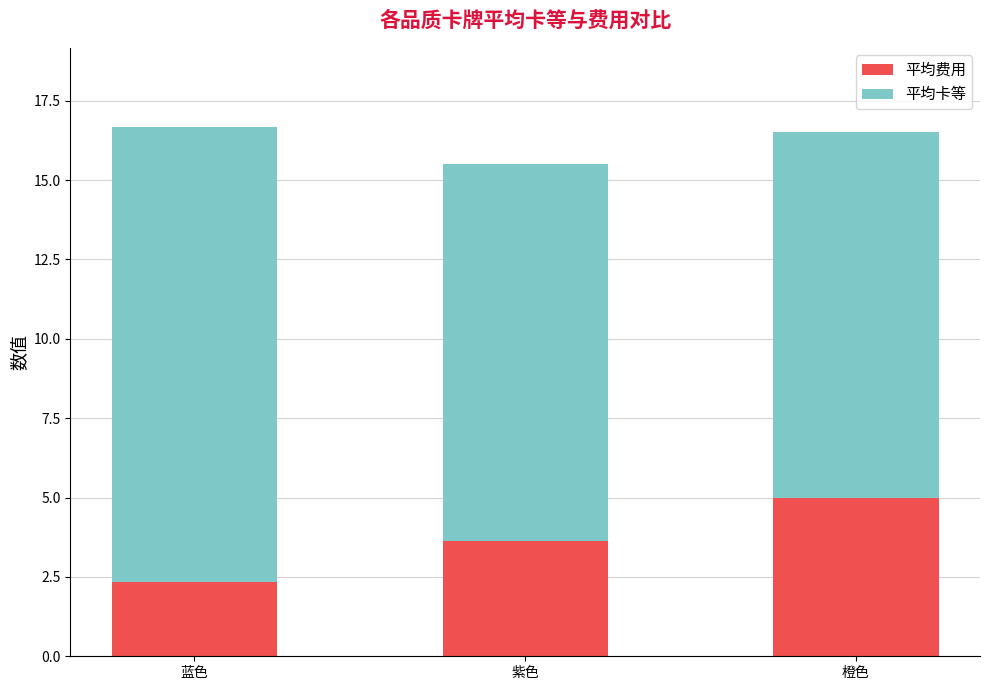

The 平均费用 series shows 1.2 at 蓝色. True or false?

False